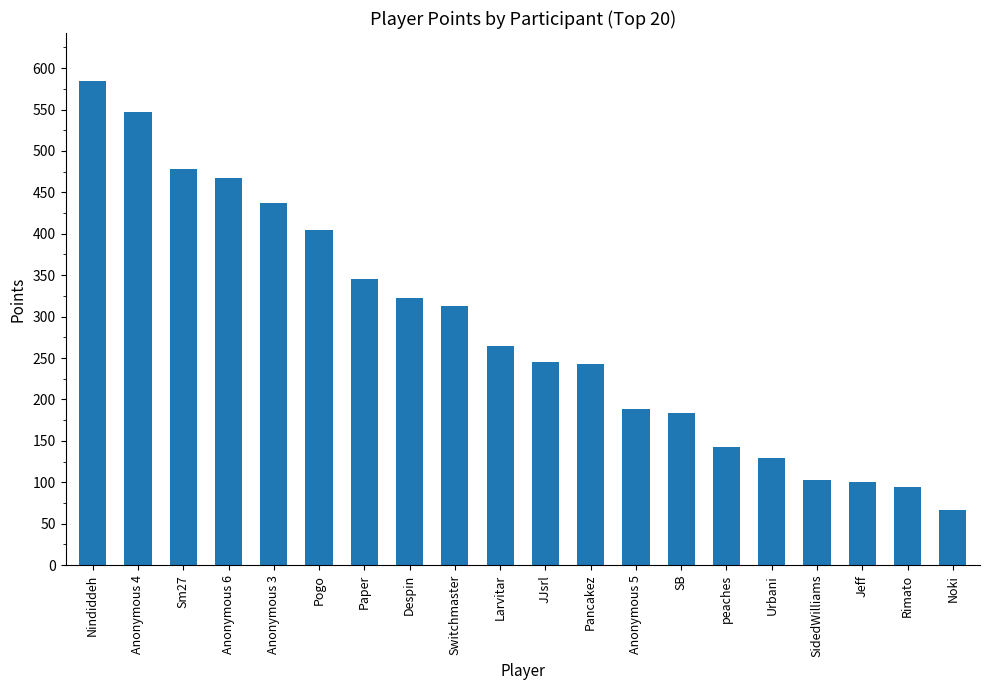

What is the label of the 19th bar from the left?

Rimato